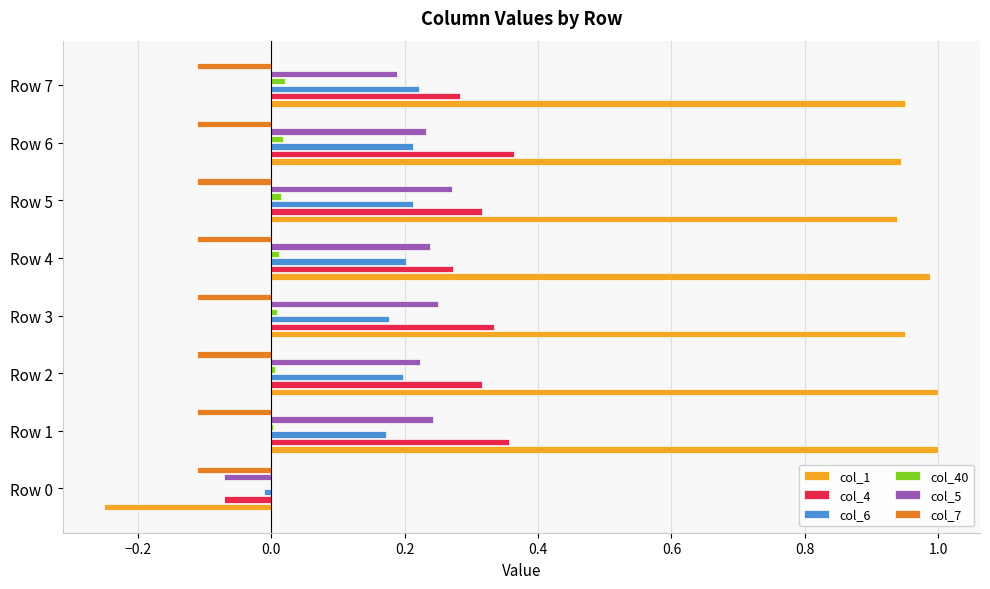

Which series has the largest total across all categories?

col_1